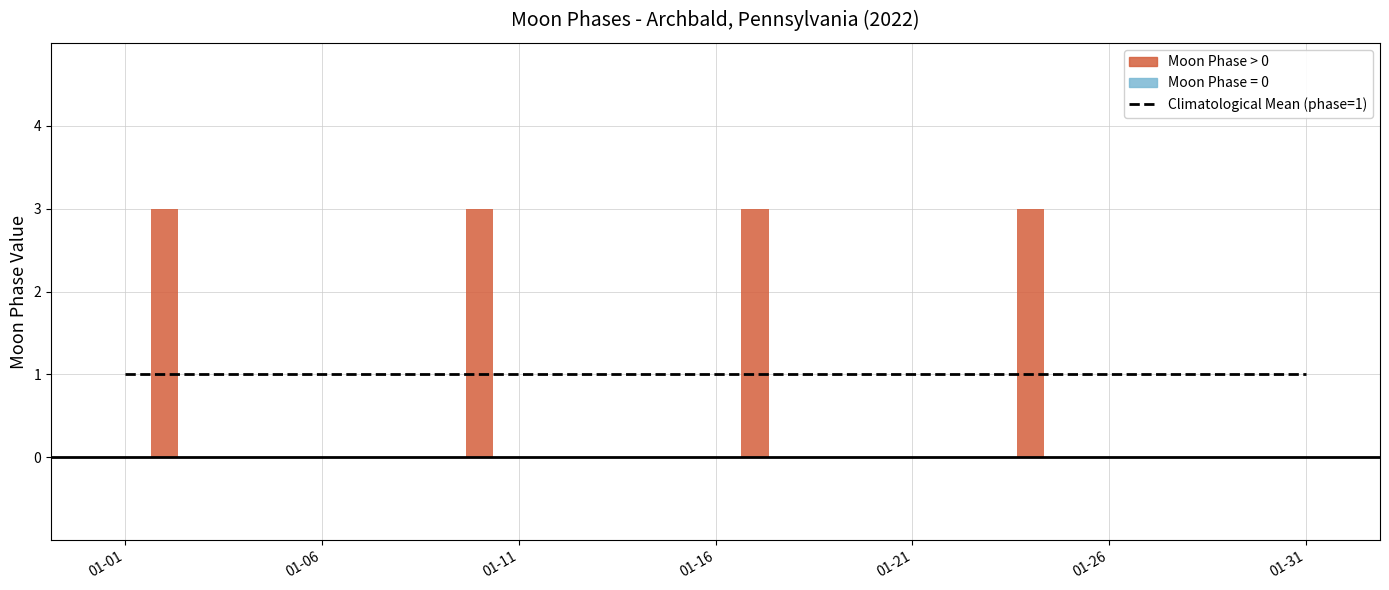

Which label corresponds to the smallest value in the chart?

01-01